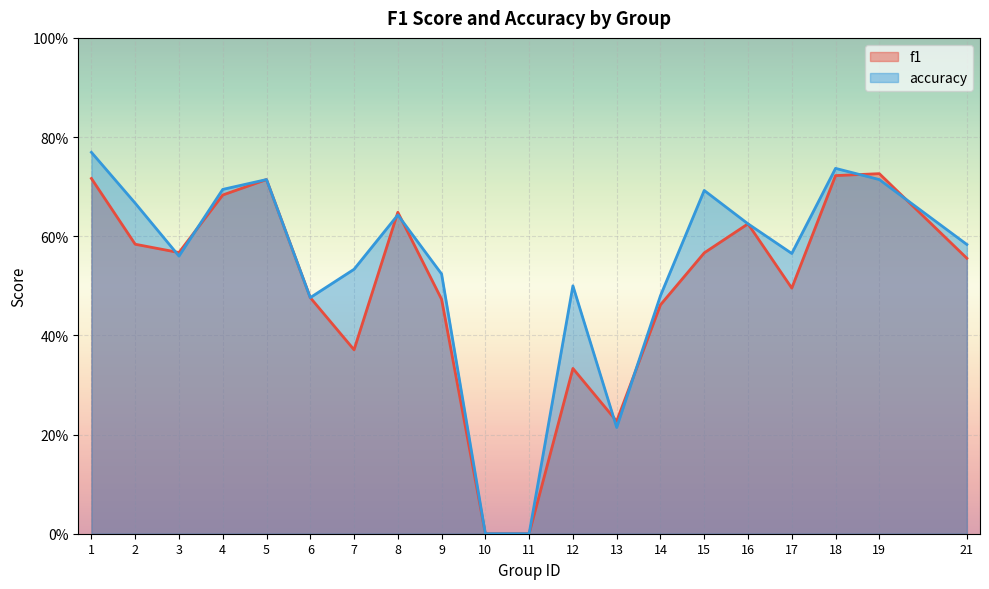

List the labels in order of f1 value, smallest first.

10, 11, 13, 12, 7, 14, 9, 6, 17, 21, 15, 3, 2, 16, 8, 4, 5, 1, 18, 19